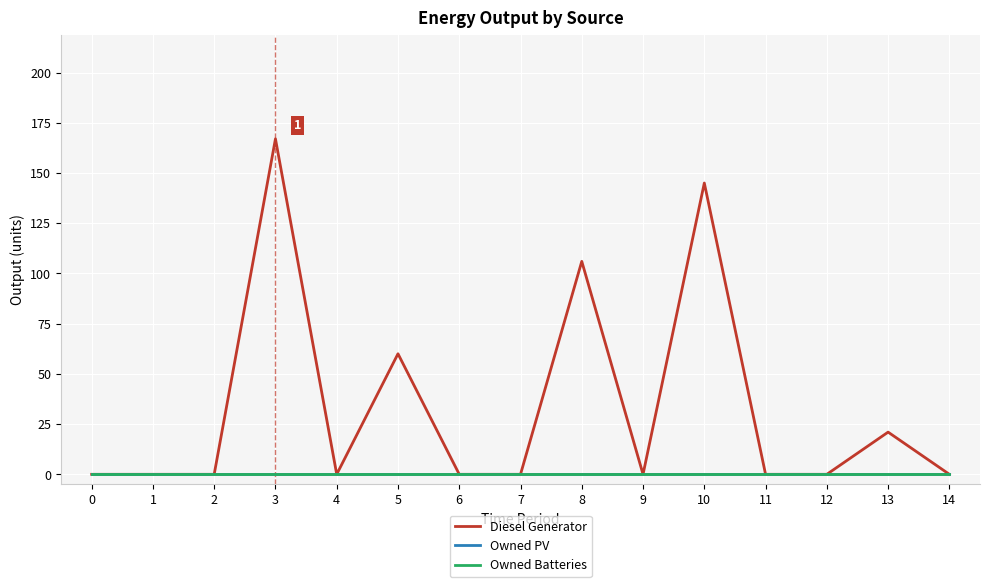

Is this an area chart (filled region under the line)?

No